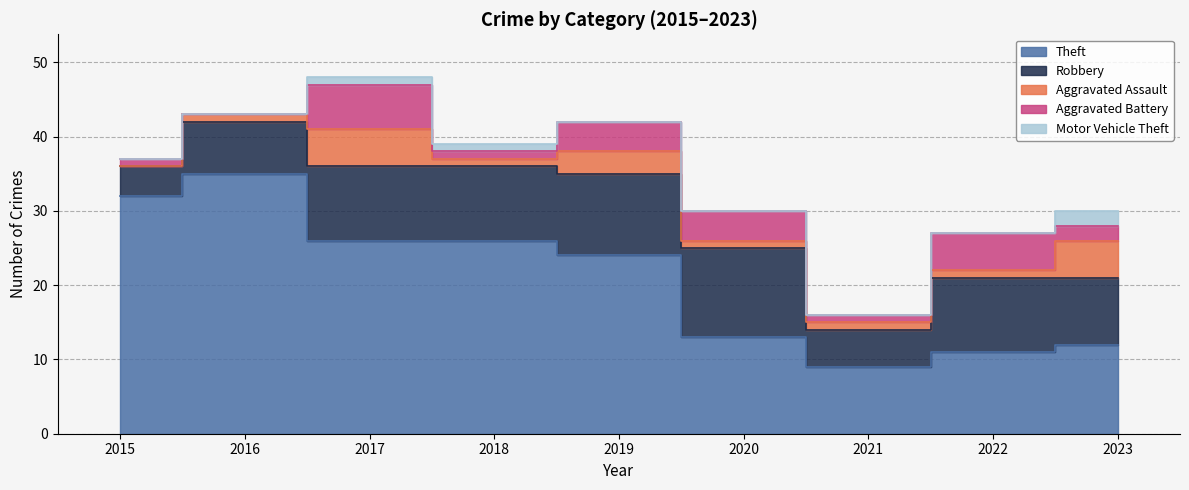

Count the number of categories in the chart.

9